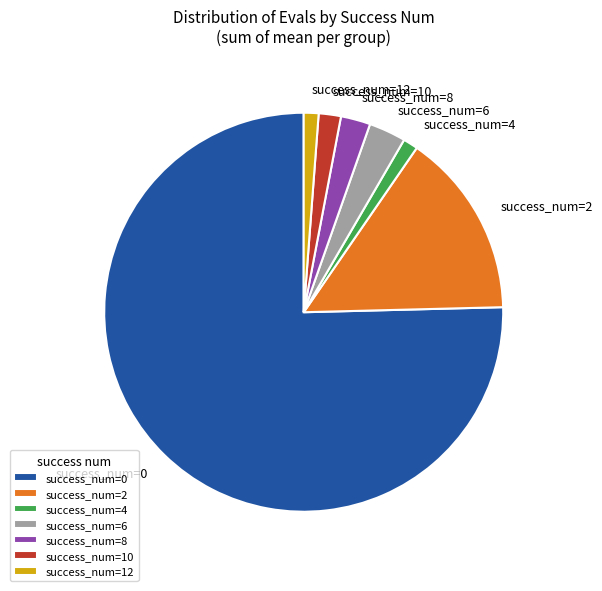

What is the largest slice in the pie chart?

success_num=0